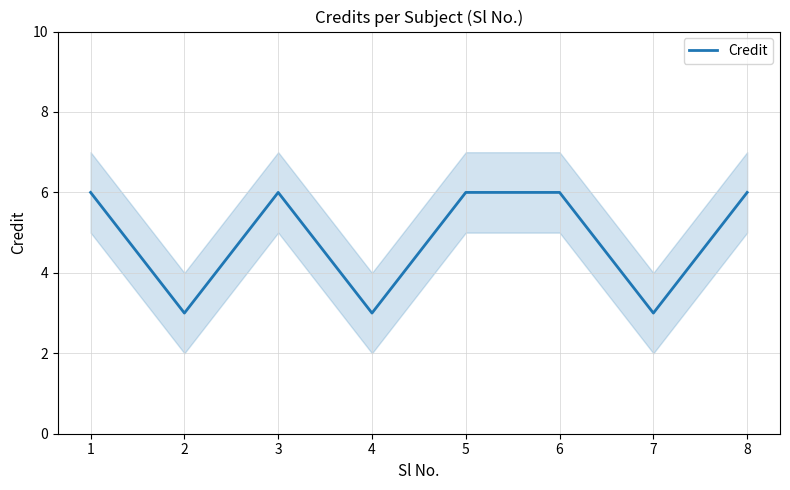

Between 4 and 3, which is larger?

3